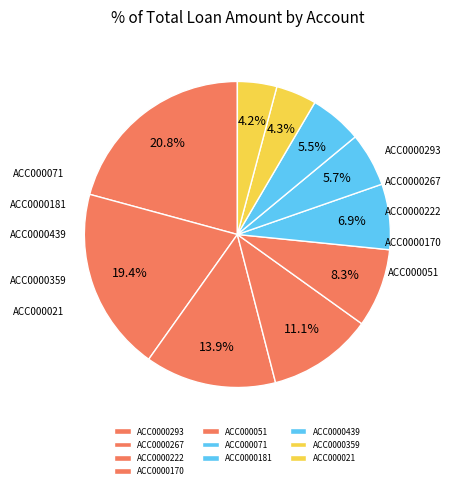

Is it true that ACC0000222 is 14% of the pie?

True